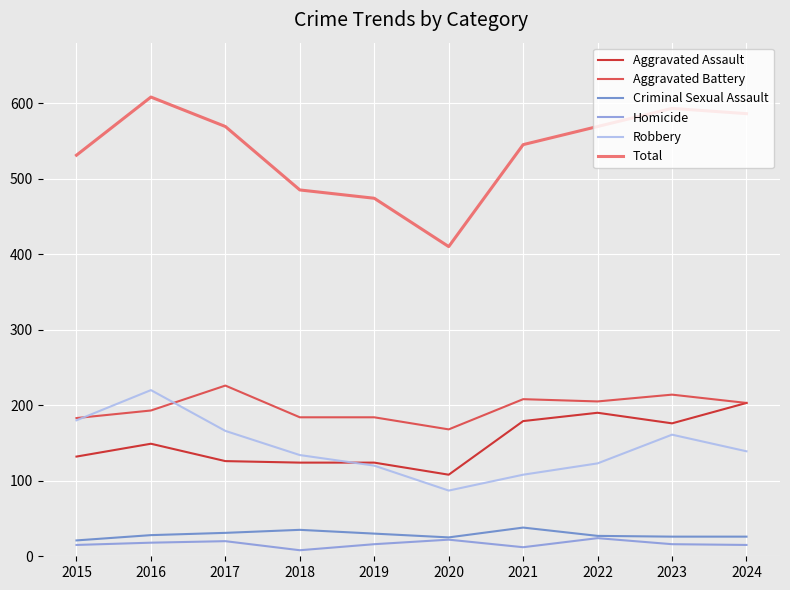

Read the Criminal Sexual Assault value at 2017, to the nearest 5.

30